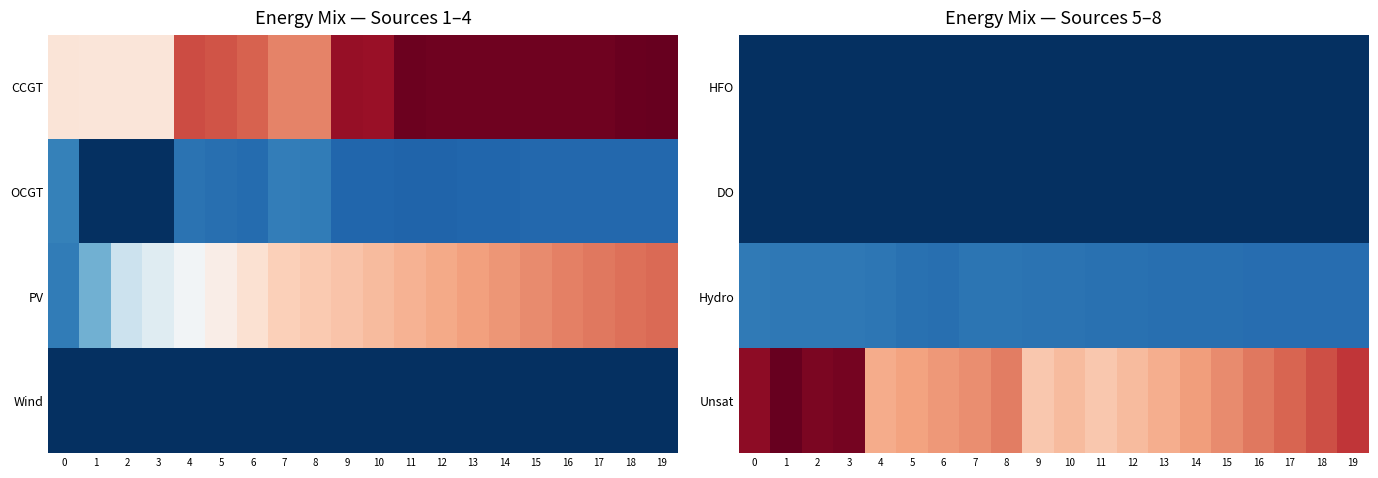

What is the spread (max minus min) of values at 5?

7585